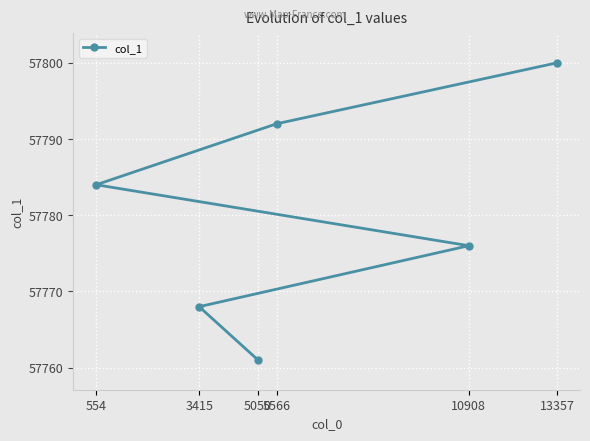

Count the number of categories in the chart.

6